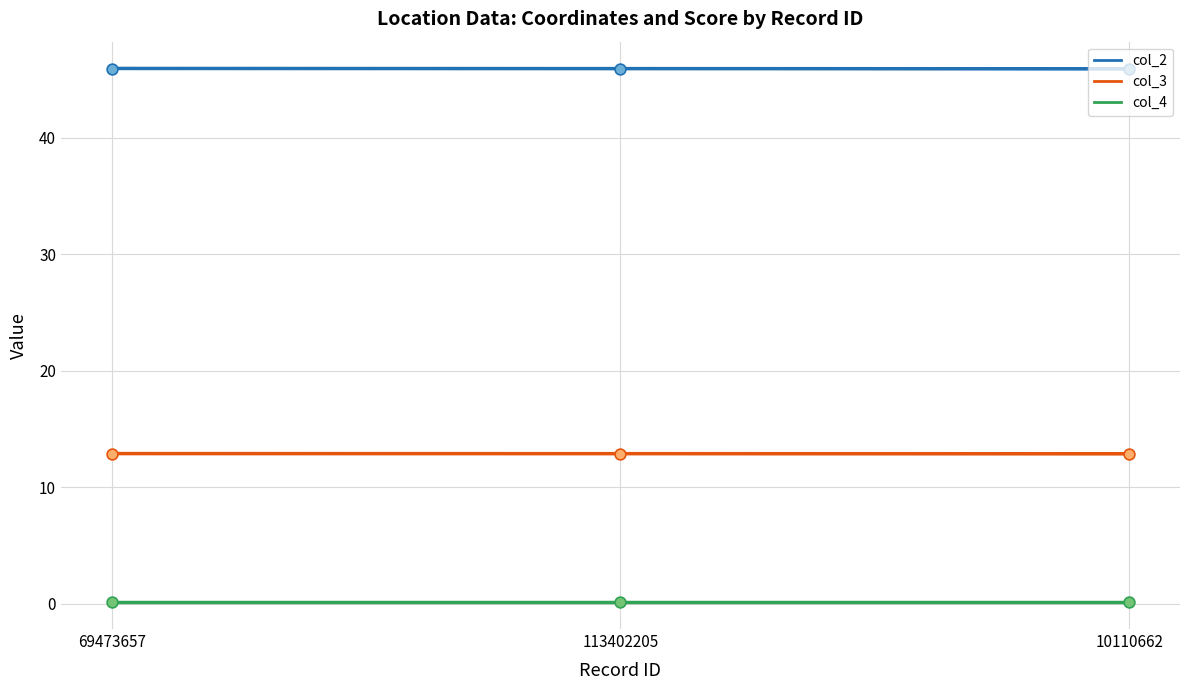

What are all the series names shown in the legend?

col_2, col_3, col_4